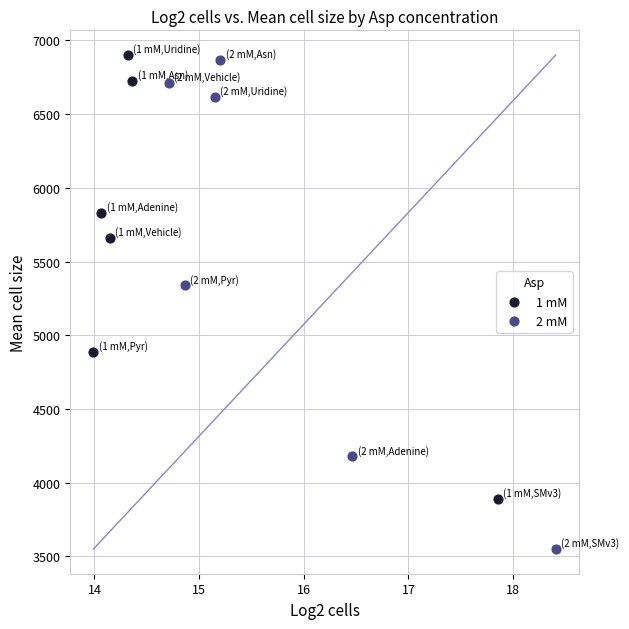

Which series contains the lowest Y value?

2 mM